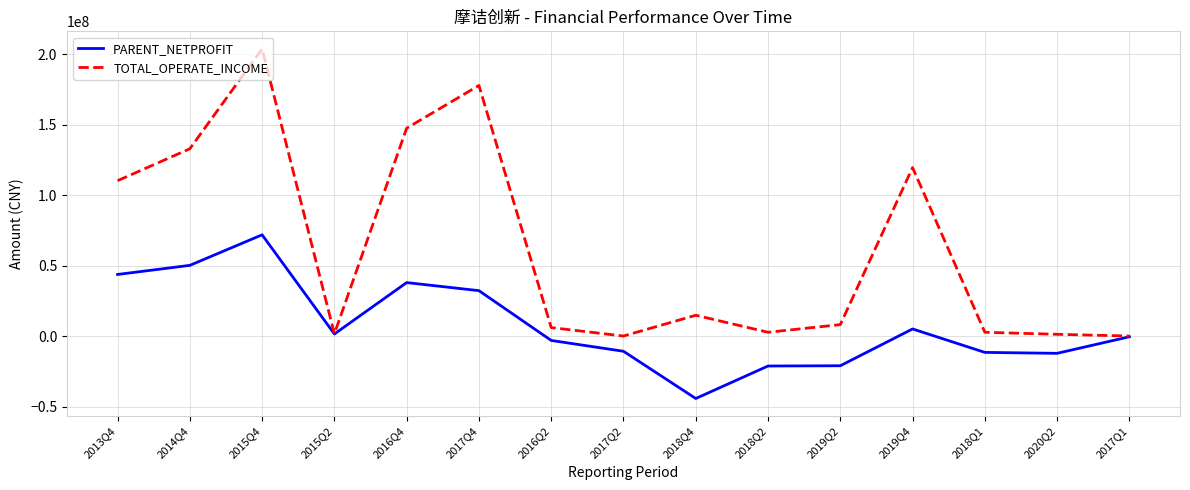

What is the smallest value displayed?

-44207487.6